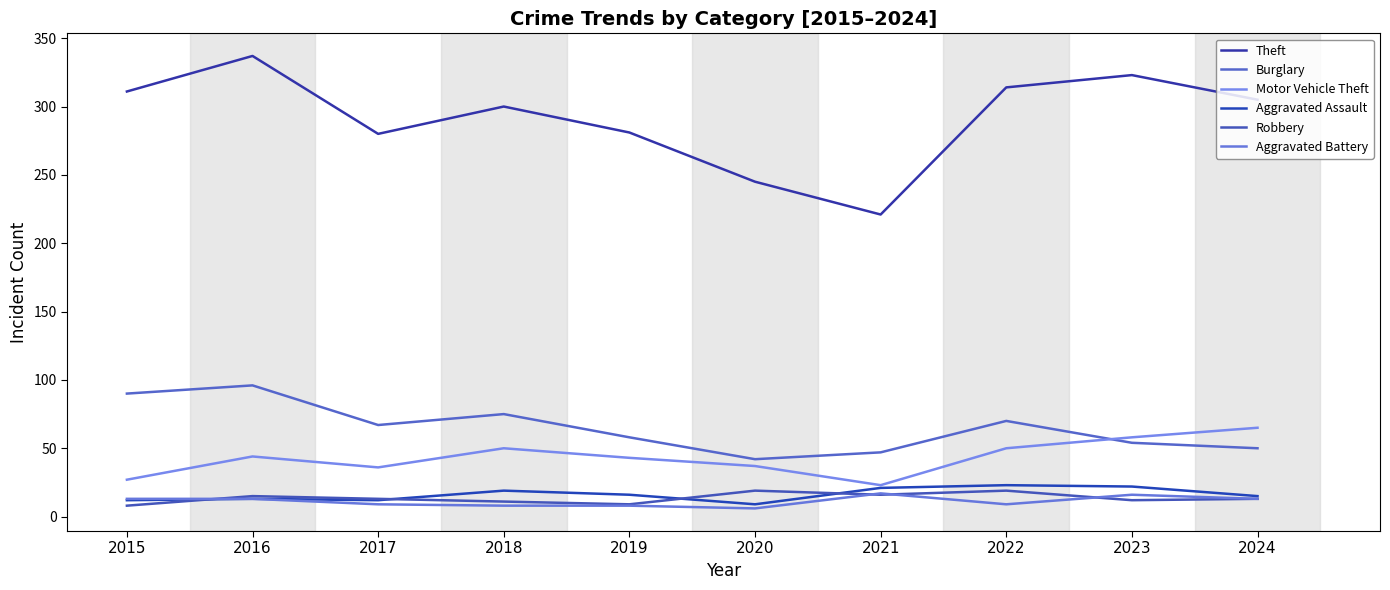

Where is the first local minimum for Aggravated Battery?

2020